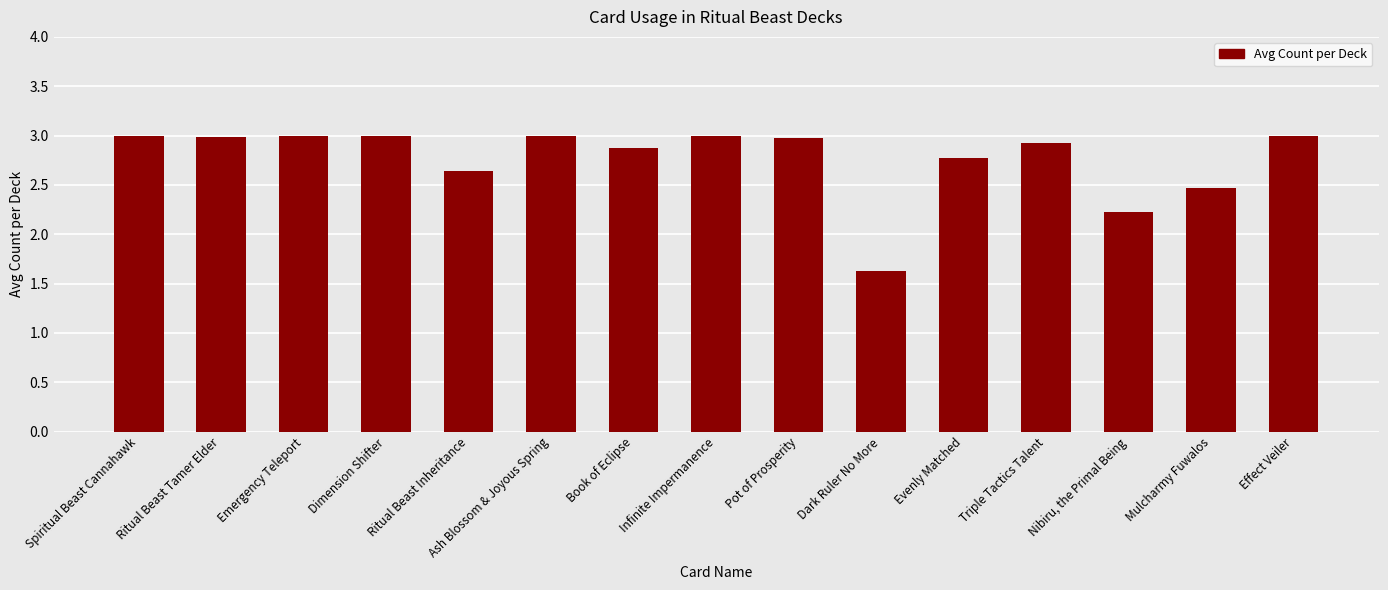

The value at Emergency Teleport is 4.2. True or false?

False